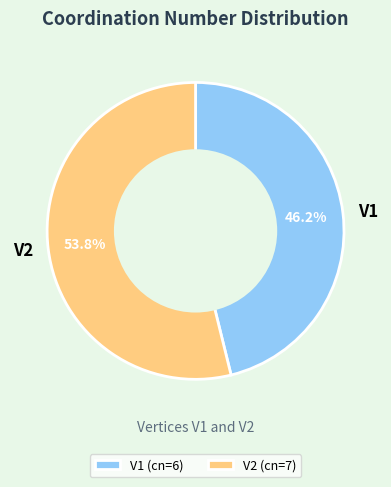

Is it true that V1 is 32% of the pie?

False